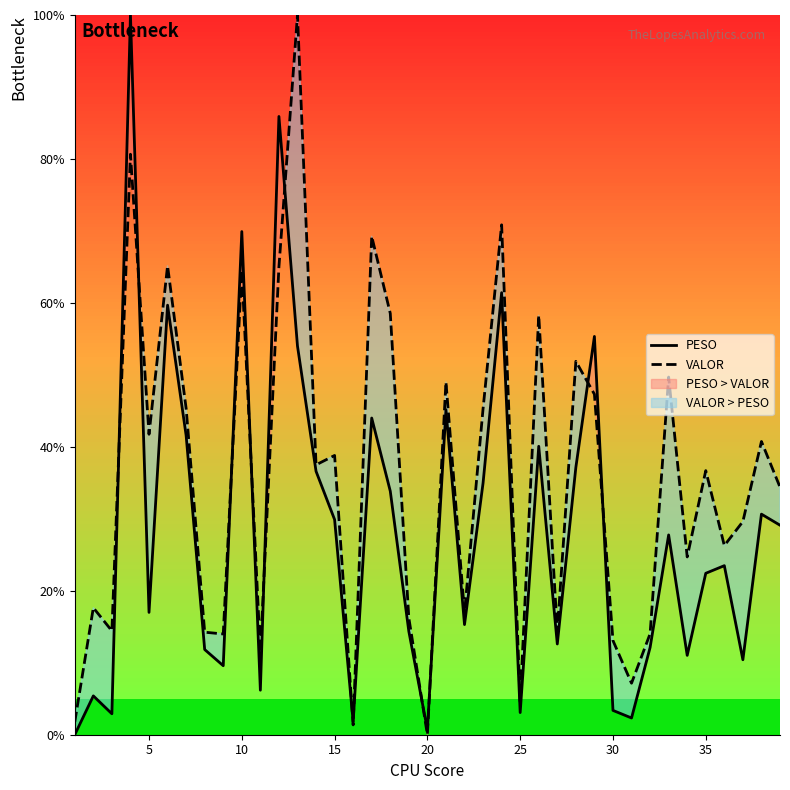

The PESO series shows 46.6 at 15. True or false?

False